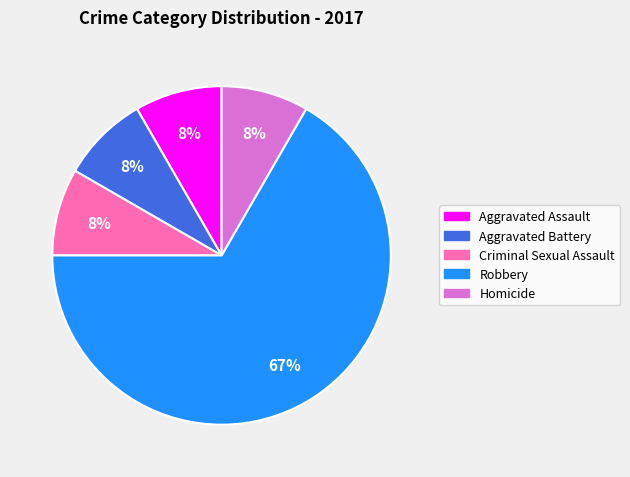

Which slice is the largest?

Robbery